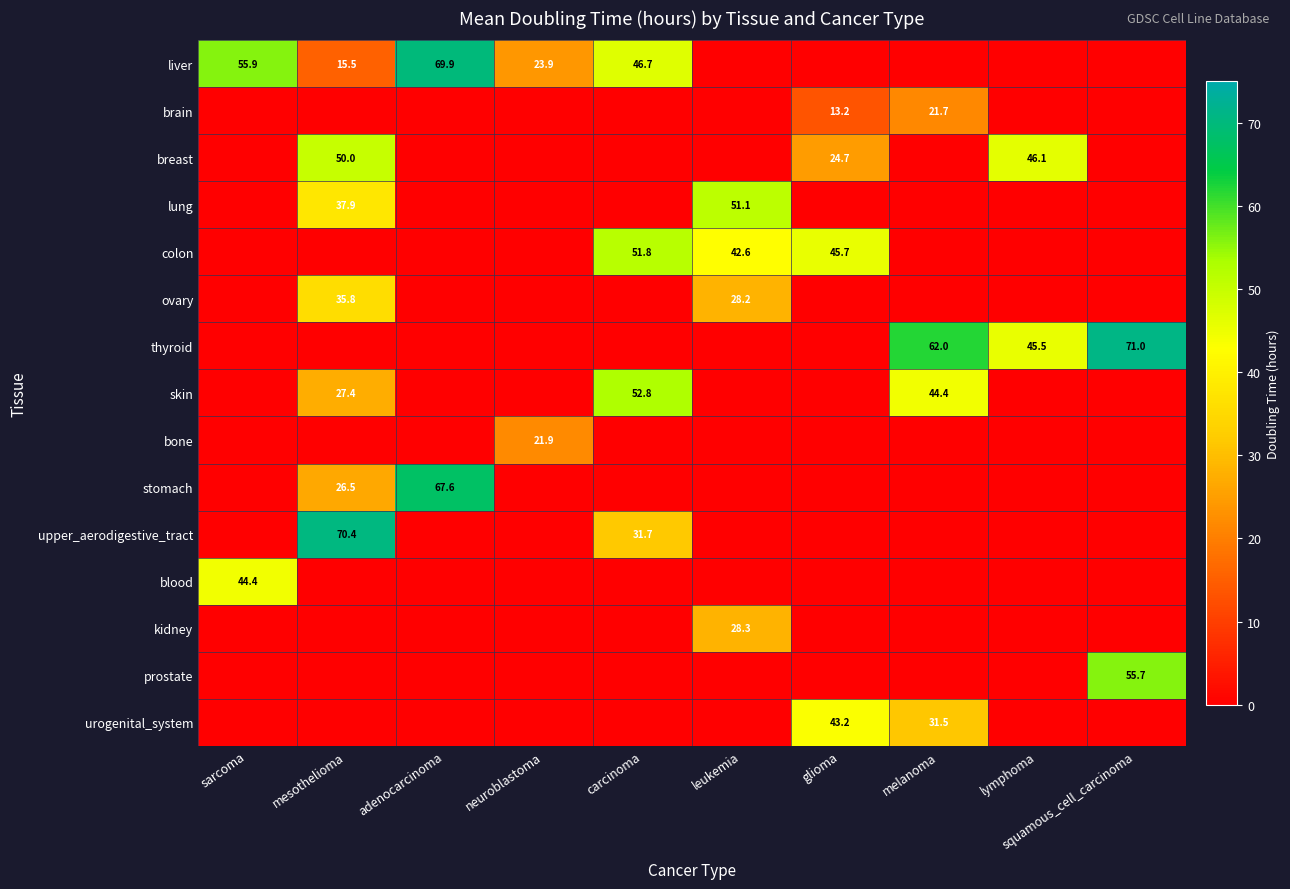

True or false: urogenital_system has a value of 13.2 at glioma.

False